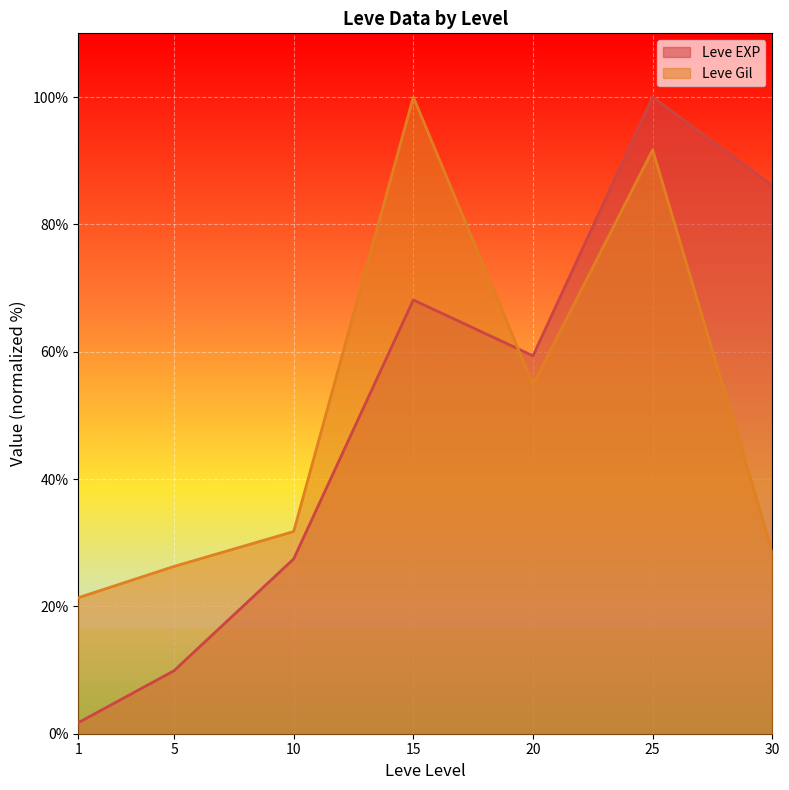

What is the maximum value for Leve EXP?

100.0